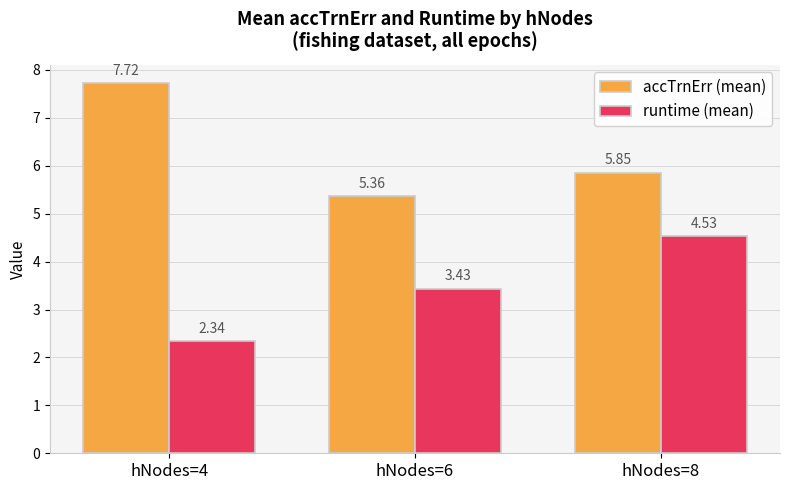

What is the difference between the highest and lowest values at hNodes=6?

1.9